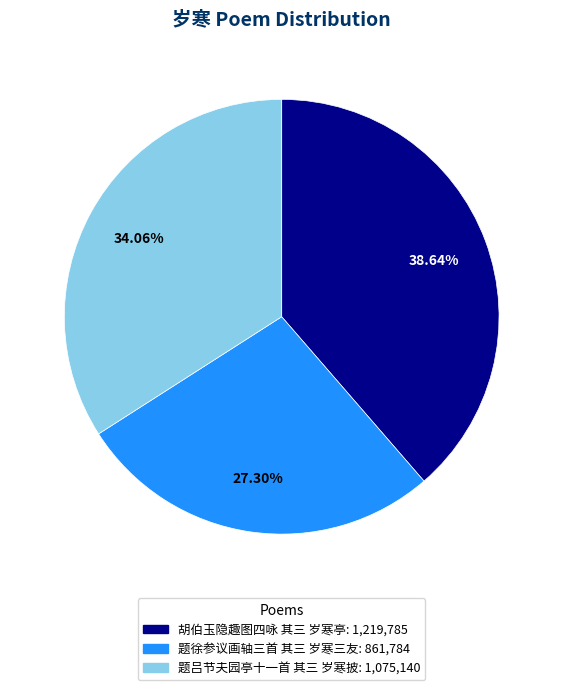

What percentage is the 胡伯玉隐趣图四咏 其三 岁寒亭 slice, to the nearest percent?

39%